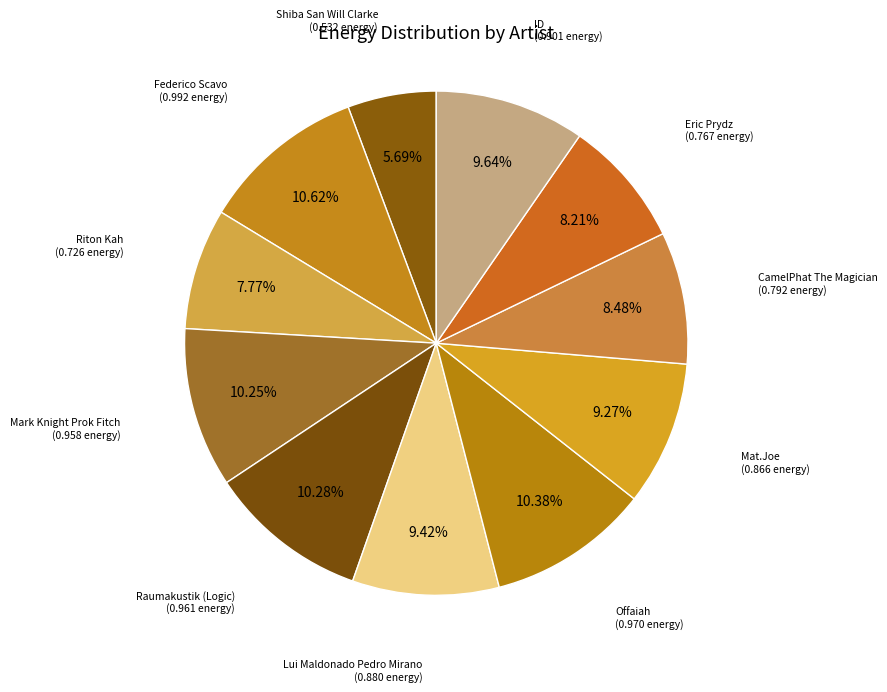

To the nearest percent, what percentage of the pie is Mat.Joe?

9%